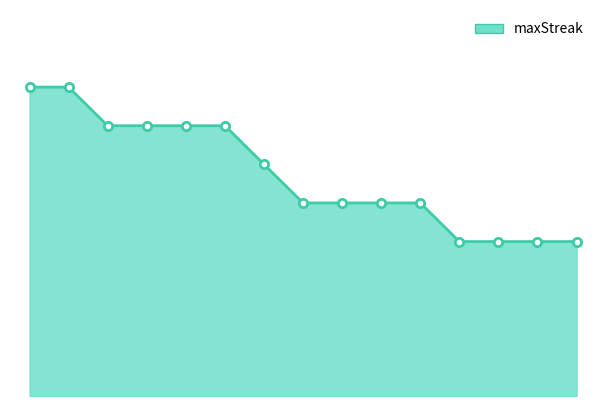

Is this an area chart (filled region under the line)?

Yes